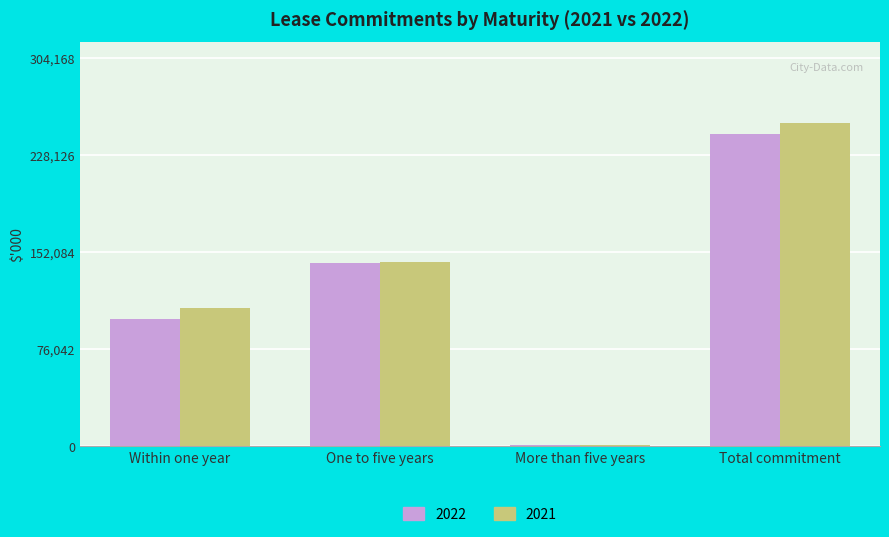

Is it true that 2022 equals 100117 at Within one year?

True